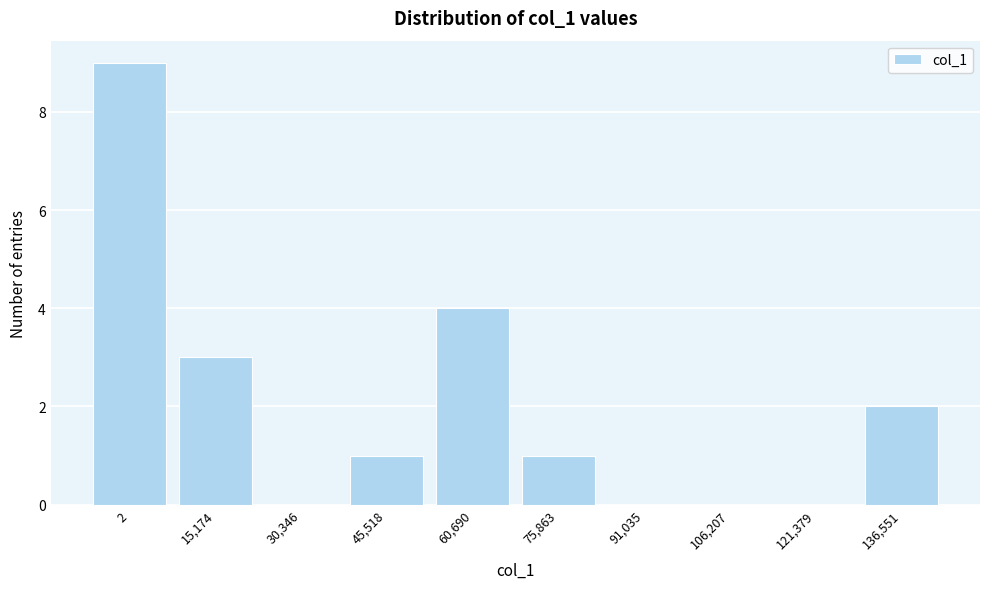

Reading left to right, transcribe all the data shown in this chart.

2=9	15,174=3	30,346=0	45,518=1	60,690=4	75,863=1	91,035=0	106,207=0	121,379=0	136,551=2